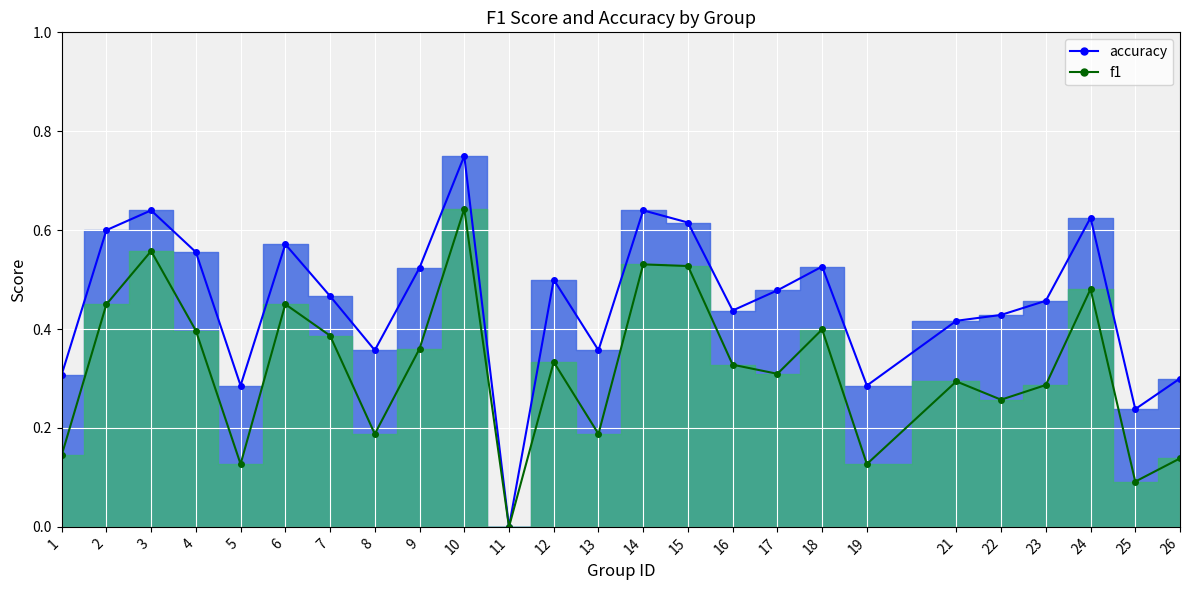

Reading right to left, extract all data points from this chart.

f1: 0.1	0.1	0.5	0.3	0.3	0.3	0.1	0.4	0.3	0.3	0.5	0.5	0.2	0.3	0.0	0.6	0.4	0.2	0.4	0.5	0.1	0.4	0.6	0.5	0.1
accuracy: 0.3	0.2	0.6	0.5	0.4	0.4	0.3	0.5	0.5	0.4	0.6	0.6	0.4	0.5	0.0	0.8	0.5	0.4	0.5	0.6	0.3	0.6	0.6	0.6	0.3